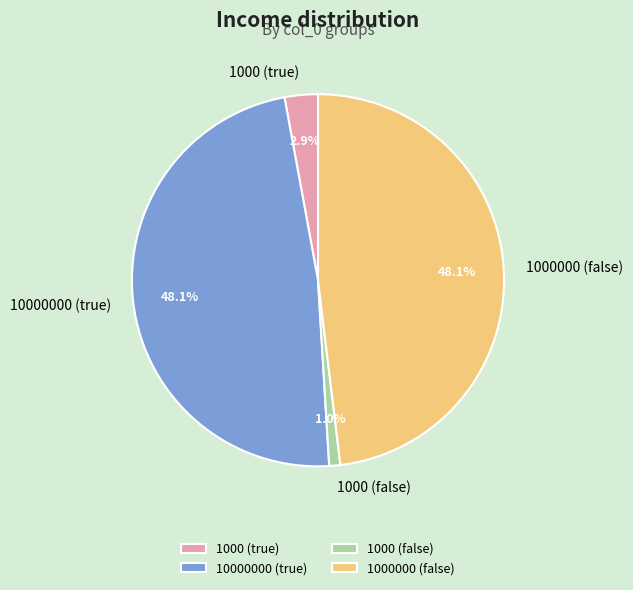

How many segments does this pie chart have?

4